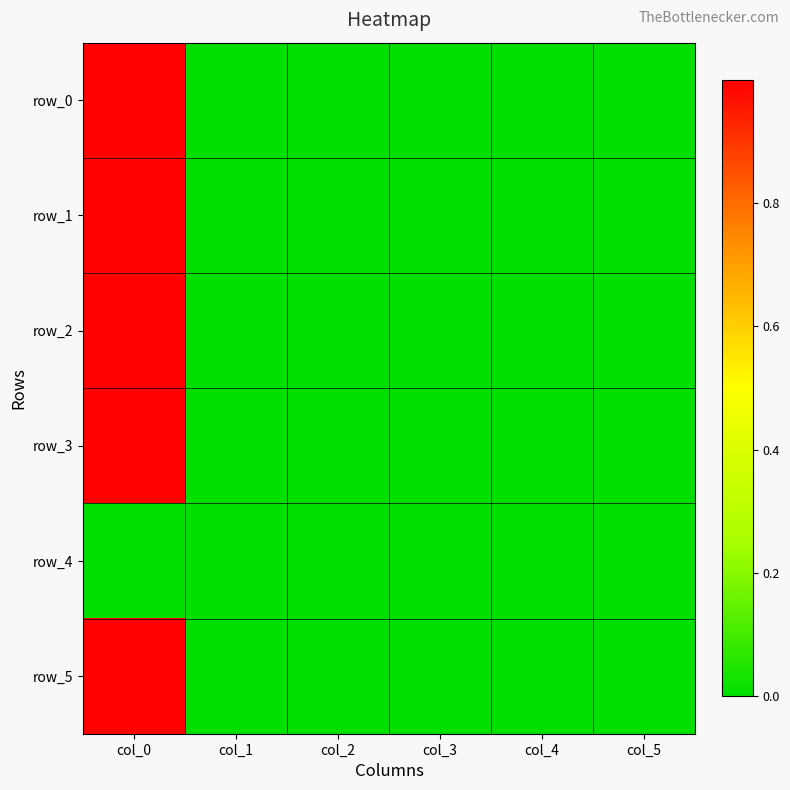

Which label corresponds to the largest value in the chart?

col_0